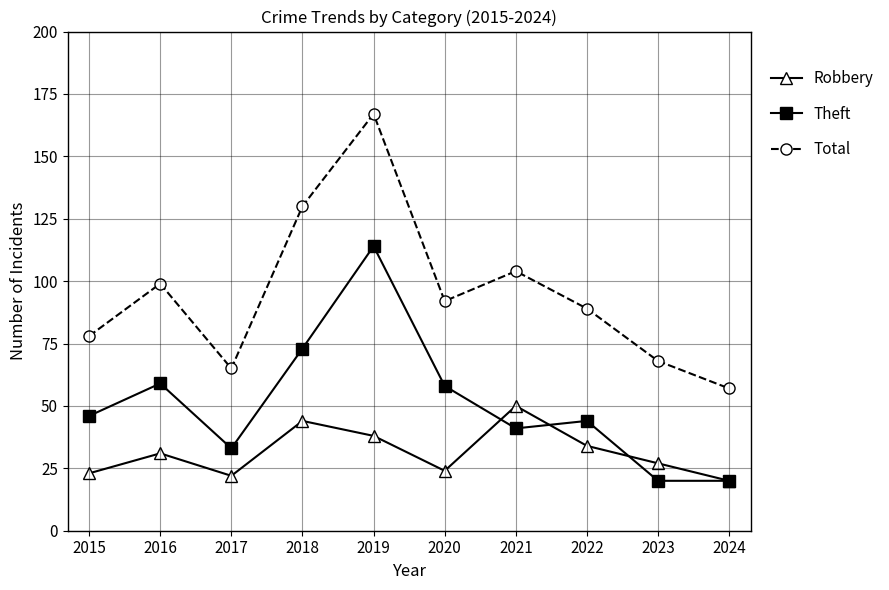

How many lines are shown in the chart?

3